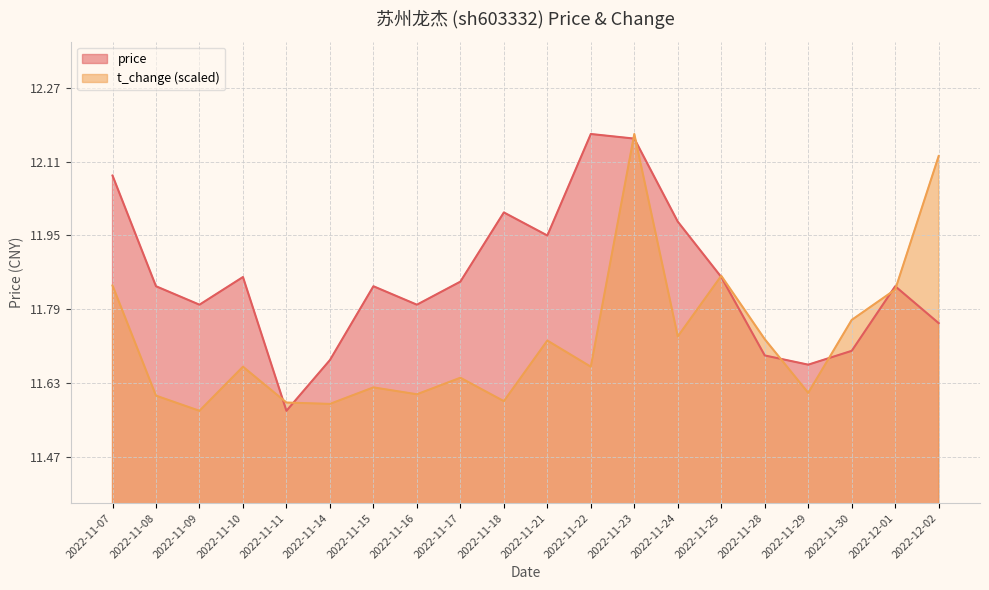

Is the value of price at 2022-11-17 greater than the value of t_change at 2022-11-21?

Yes